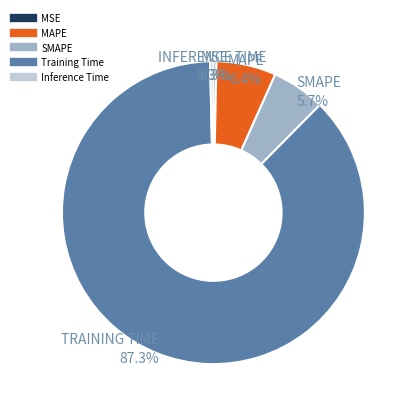

Approximately how many times larger is the value at SMAPE compared to Training Time?

0.1